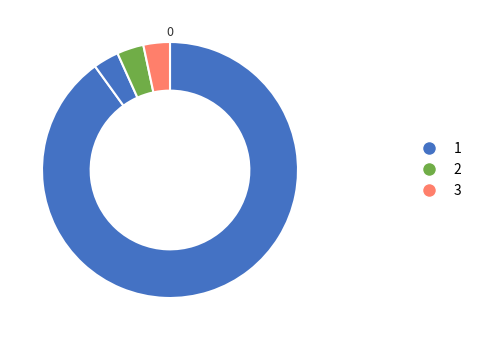

How many segments does this pie chart have?

4